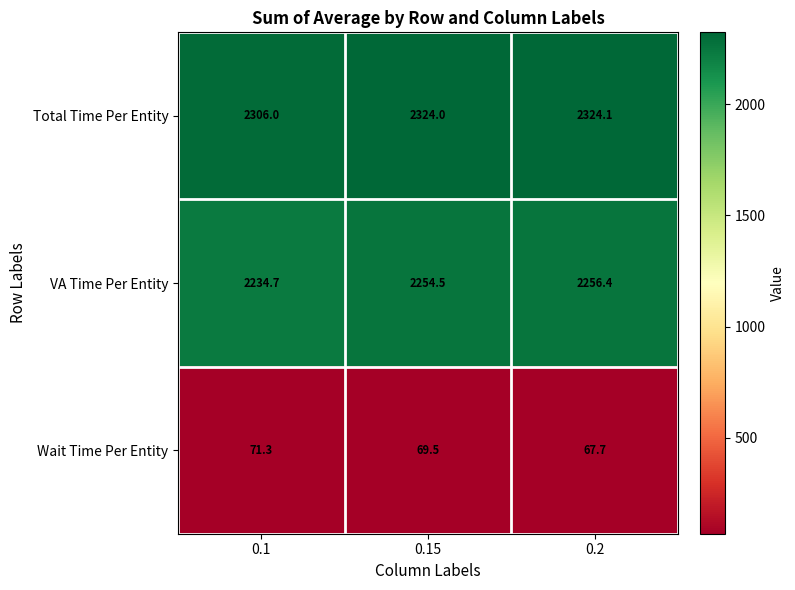

Reading left to right, list all the values displayed in this chart.

Total Time Per Entity: 0.1=2306.0	0.15=2324.0	0.2=2324.1
VA Time Per Entity: 0.1=2234.7	0.15=2254.5	0.2=2256.4
Wait Time Per Entity: 0.1=71.3	0.15=69.5	0.2=67.7